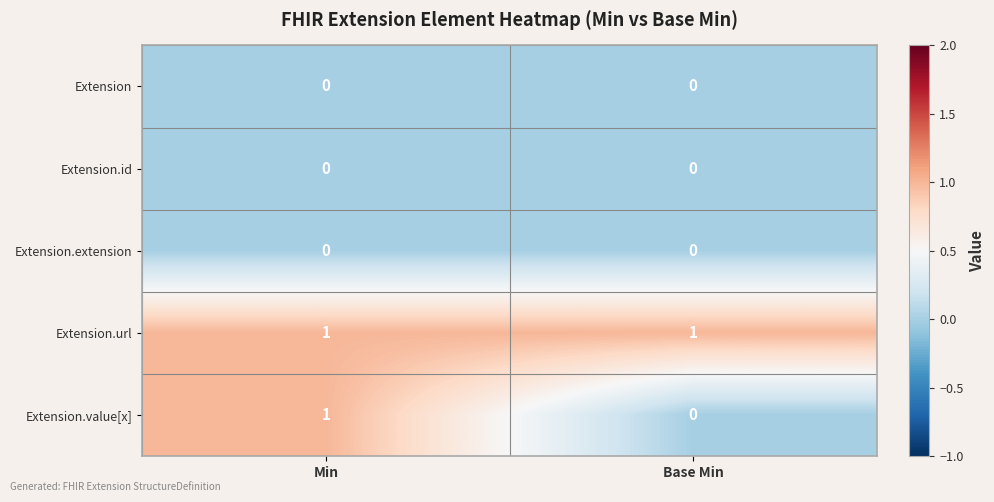

Reading left to right, list all the values displayed in this chart.

Extension: 0	0
Extension.id: 0	0
Extension.extension: 0	0
Extension.url: 1	1
Extension.value[x]: 1	0